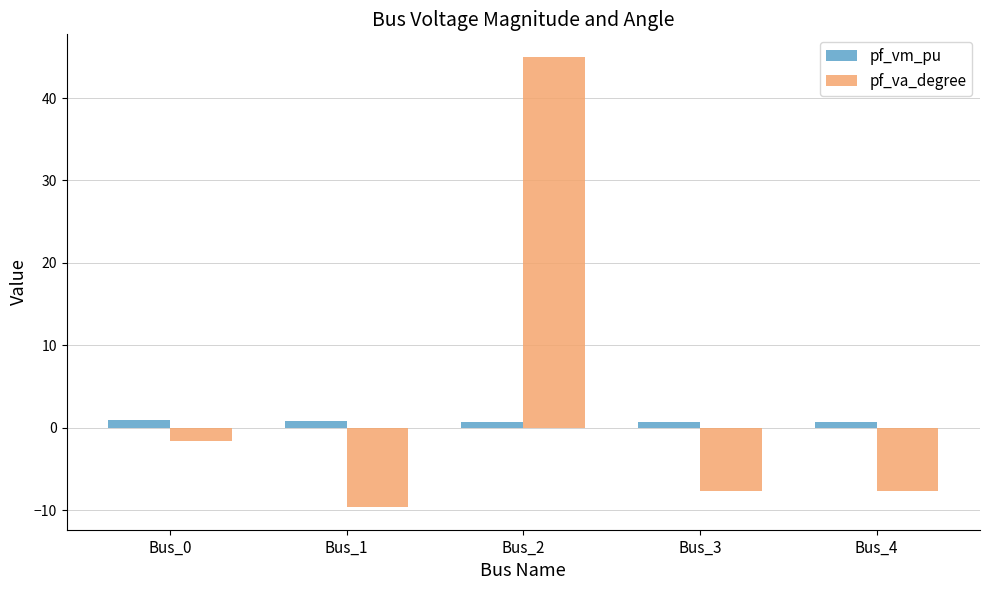

Rank the series by their maximum value, from lowest to highest.

pf_vm_pu, pf_va_degree